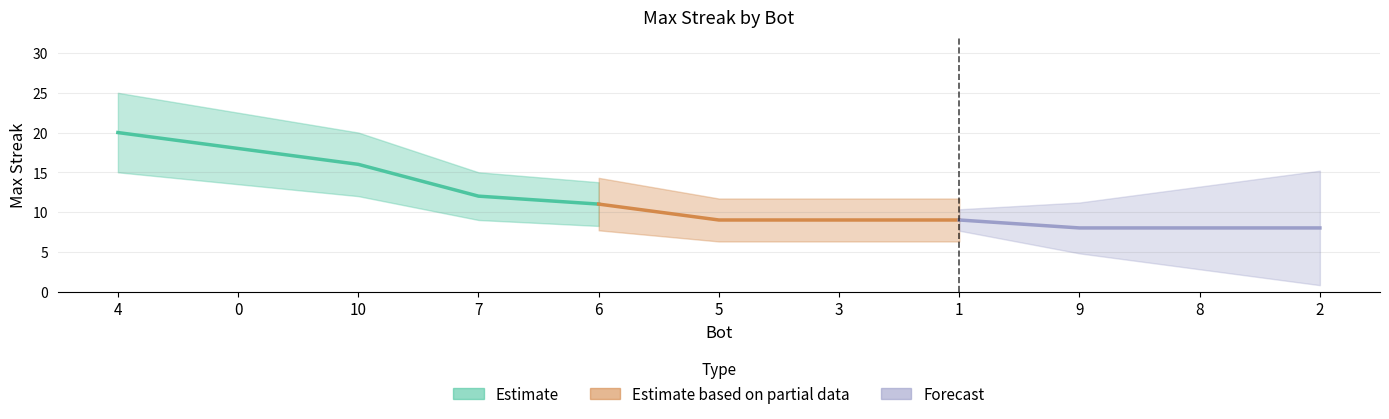

Rank the categories by value from highest to lowest.

4, 0, 10, 7, 6, 5, 3, 1, 9, 8, 2